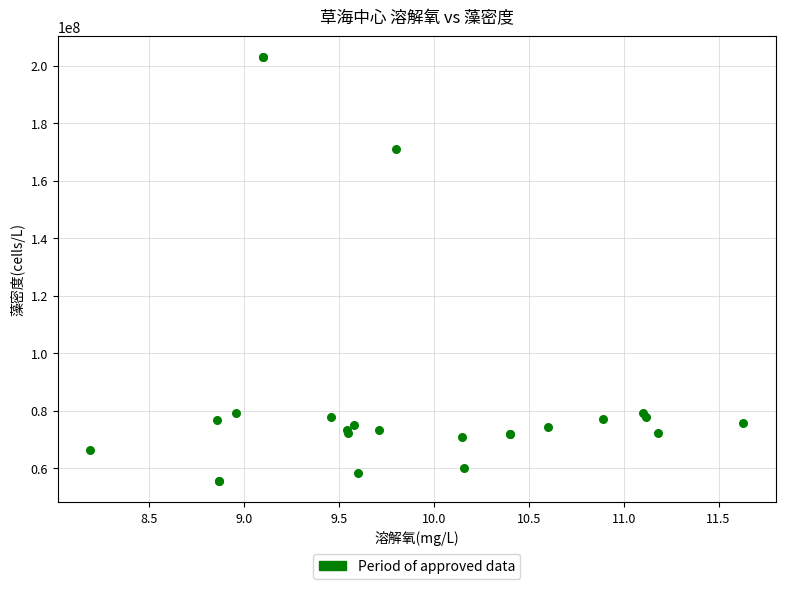

What Y value in the scatter plot is closest to 129205650?

170889000